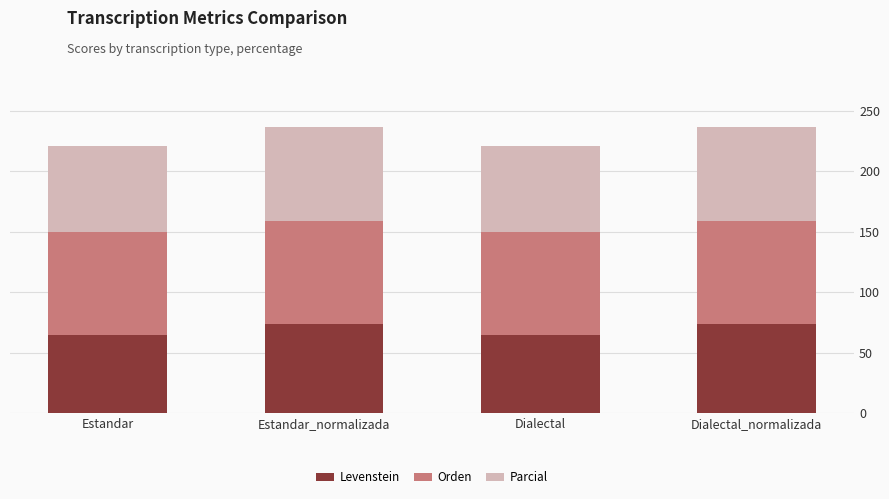

Reading right to left, what are the values for Levenstein?

73.4	65.0	73.4	65.0